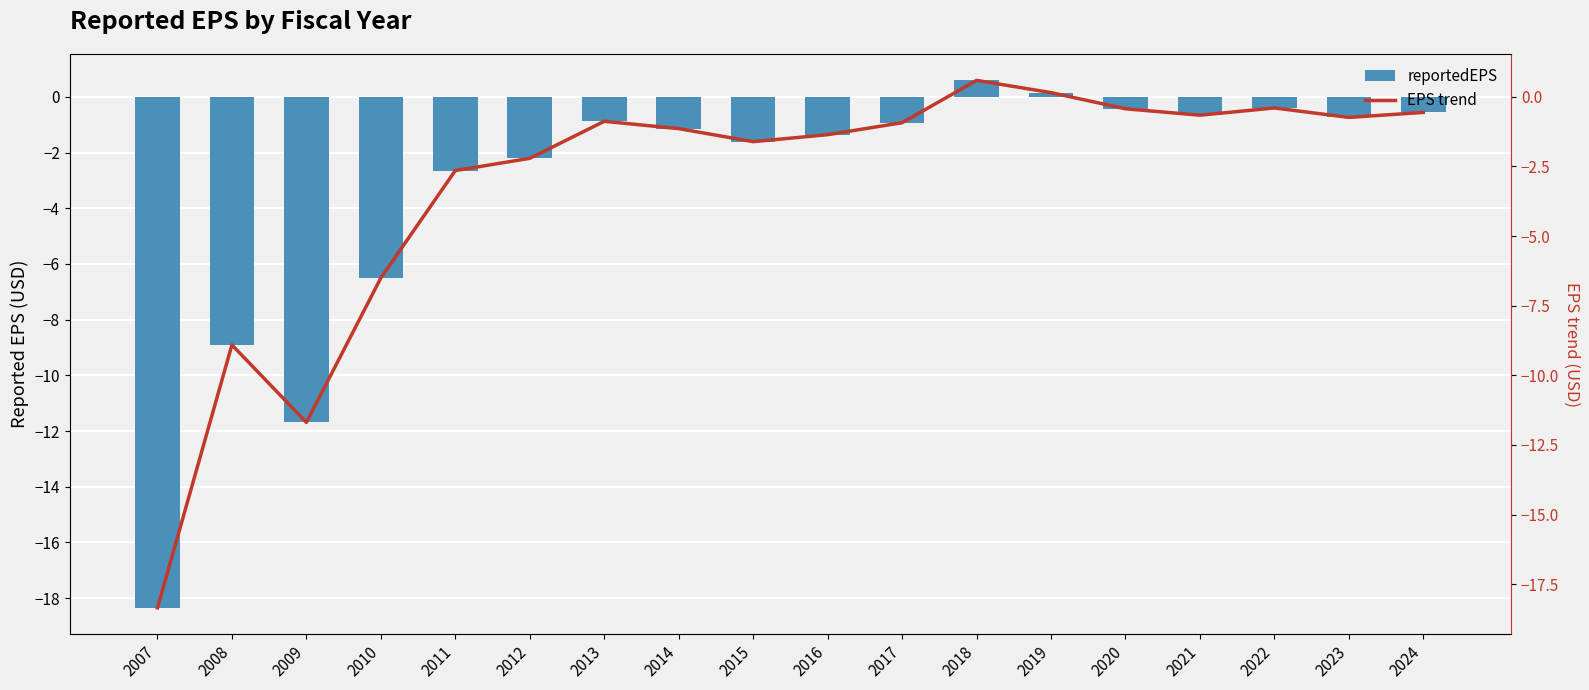

At how many categories does at least one series exceed -10?

16